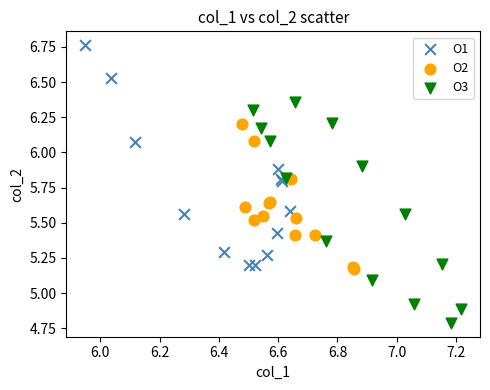

Which series reaches the maximum Y coordinate?

O1